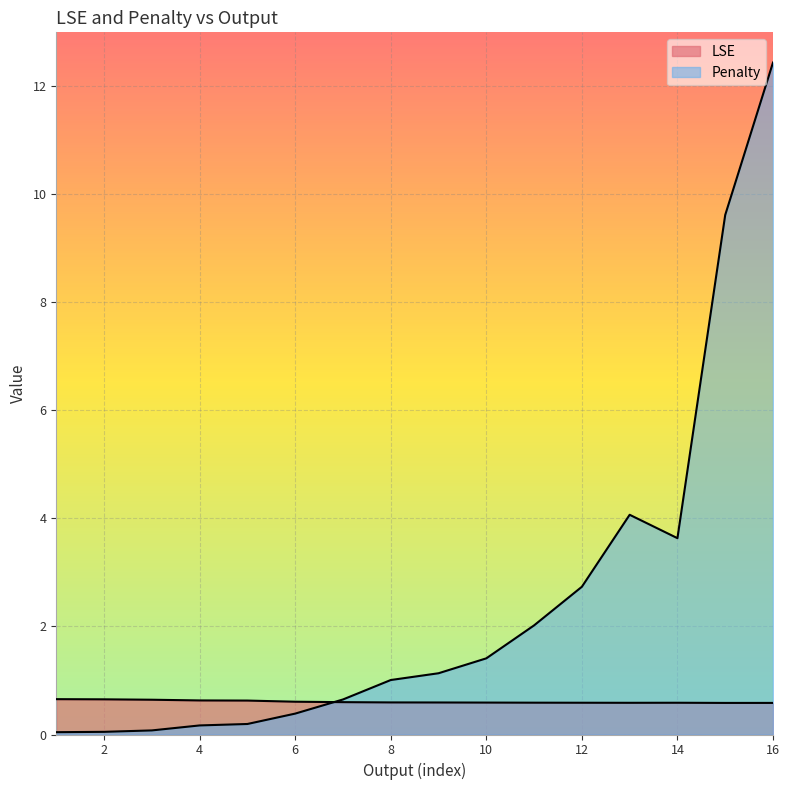

What is the lowest value of the LSE series?

0.6